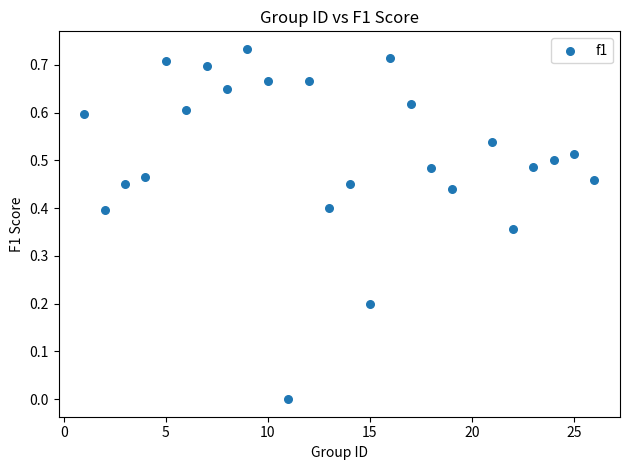

What is the range of X values (max minus min)?

25.0